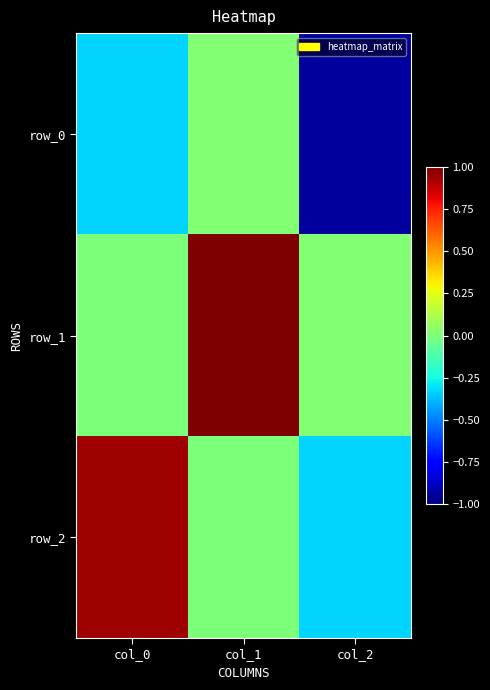

What is the spread (max minus min) of values at col_2?

1.0